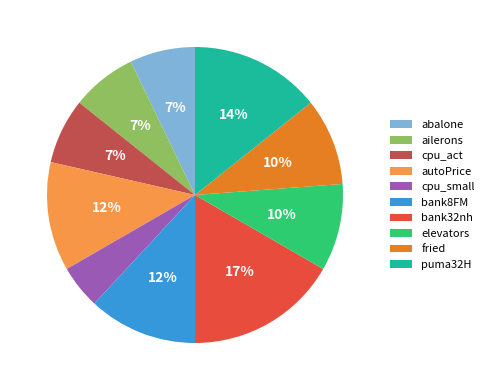

Do fried and puma32H together represent more than half of the pie?

No